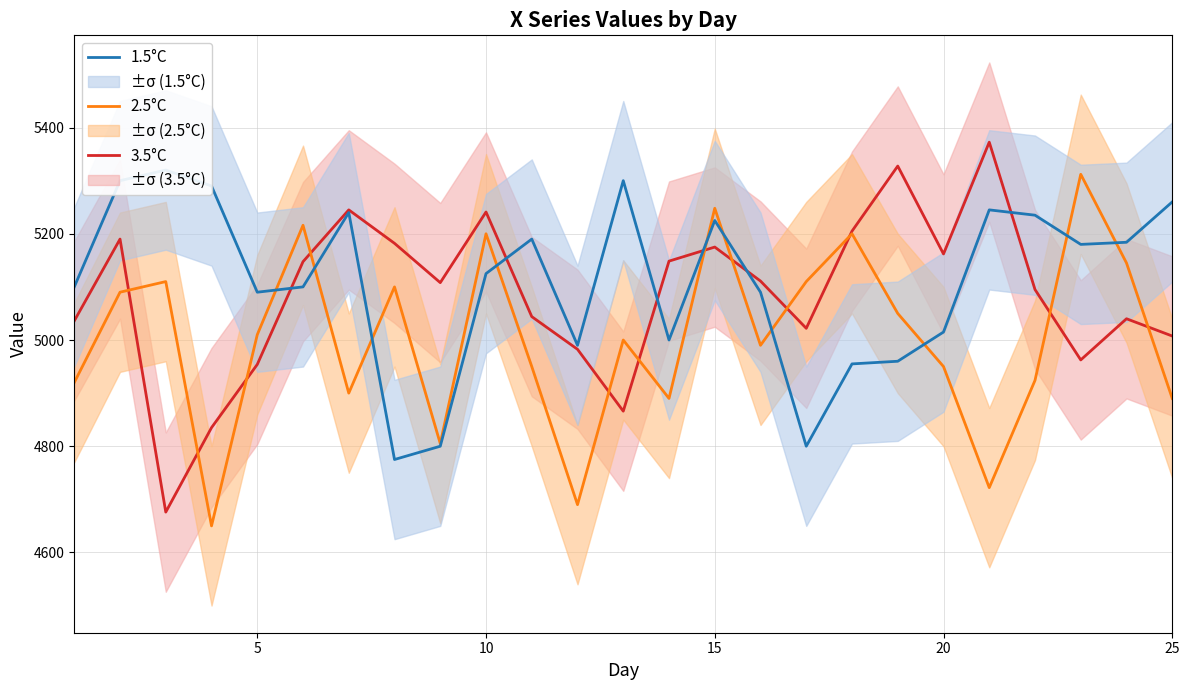

List the series in order of their overall mean, lowest first.

2.5°C, 3.5°C, 1.5°C